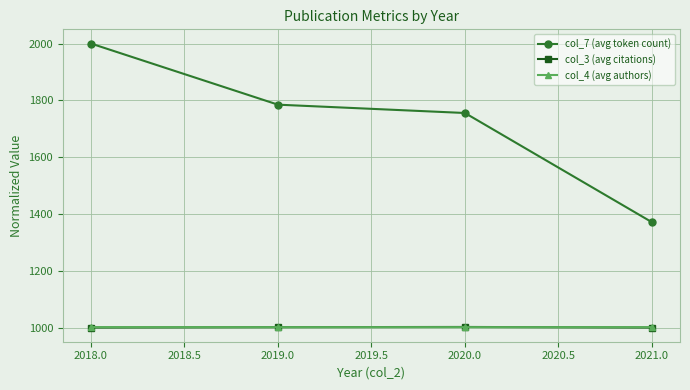

At which label does col_7 (avg token count) reach its peak?

2018.0